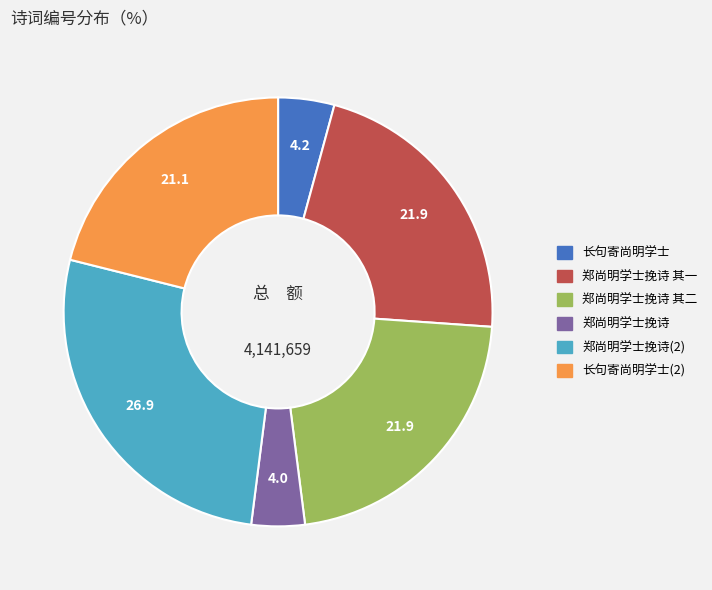

Is there a majority slice in this chart?

No